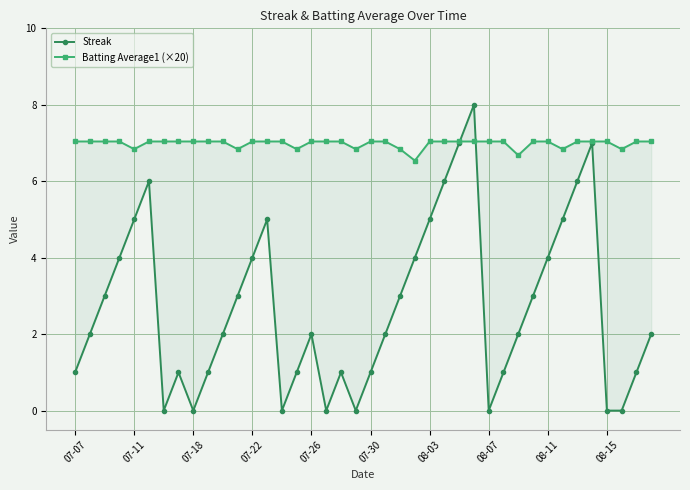

Rank the series by their maximum value, from highest to lowest.

Streak, Batting Average1 (×20)